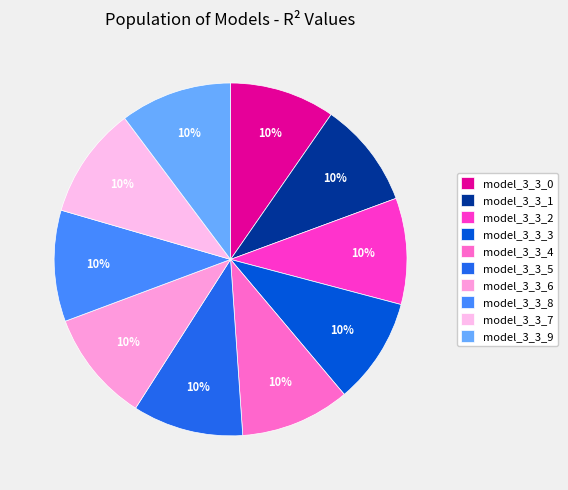

Does any single category account for the majority?

No